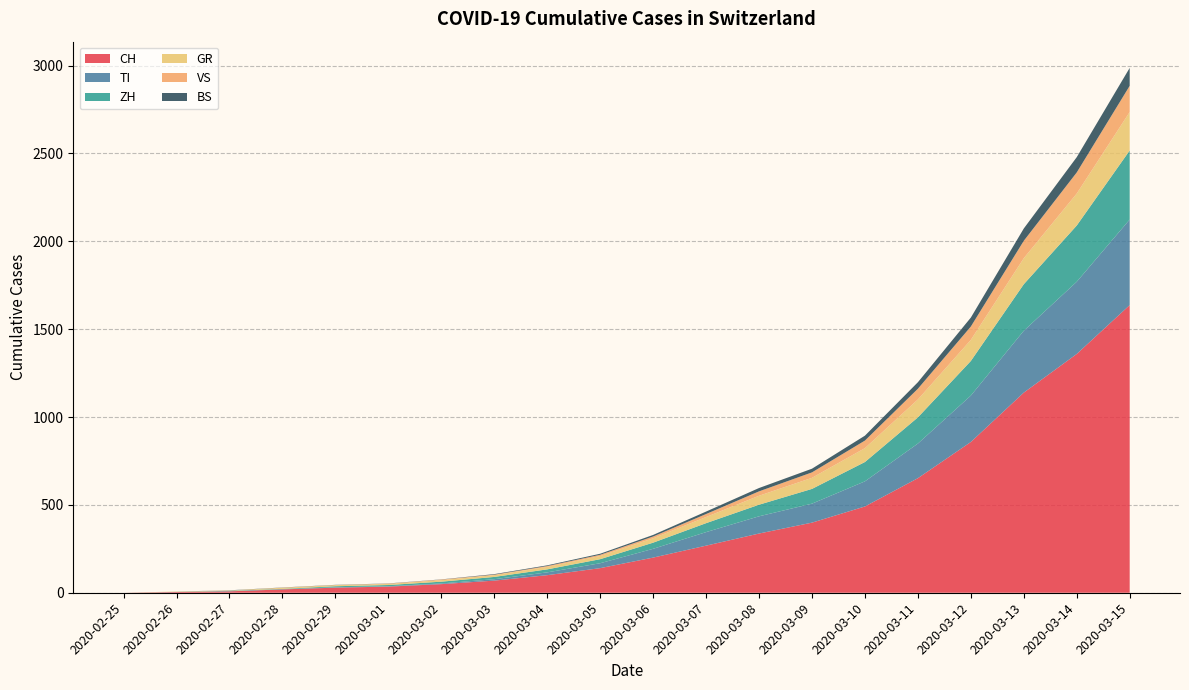

Reading left to right, list all the values displayed in this chart.

CH: 0	4	8	19	29	35	49	69	100	140	200	268	337	399	491	652	858	1139	1359	1637
TI: 0	1	1	1	2	2	4	8	16	28	50	77	98	108	143	197	264	352	411	487
ZH: 0	0	2	2	6	7	10	13	17	23	35	51	66	84	110	149	197	265	320	393
GR: 0	2	2	6	6	6	9	10	14	18	25	35	51	63	79	102	120	148	182	219
VS: 0	0	0	1	1	2	3	3	5	7	10	17	25	31	43	61	76	99	120	149
BS: 0	0	1	1	1	1	1	3	4	6	9	14	19	21	28	37	51	70	87	102